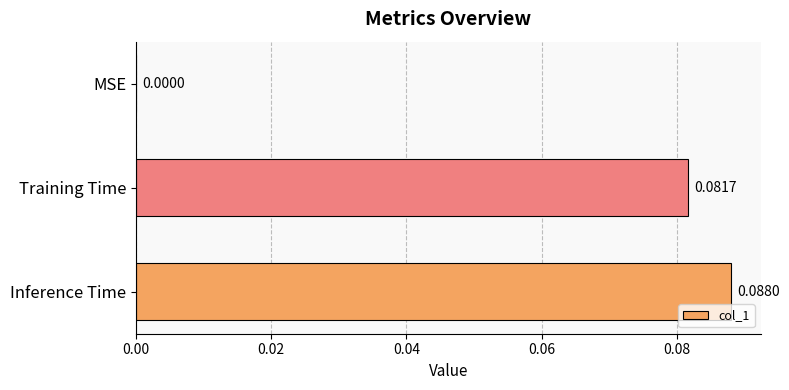

Where is the data nearest to the value 0?

MSE